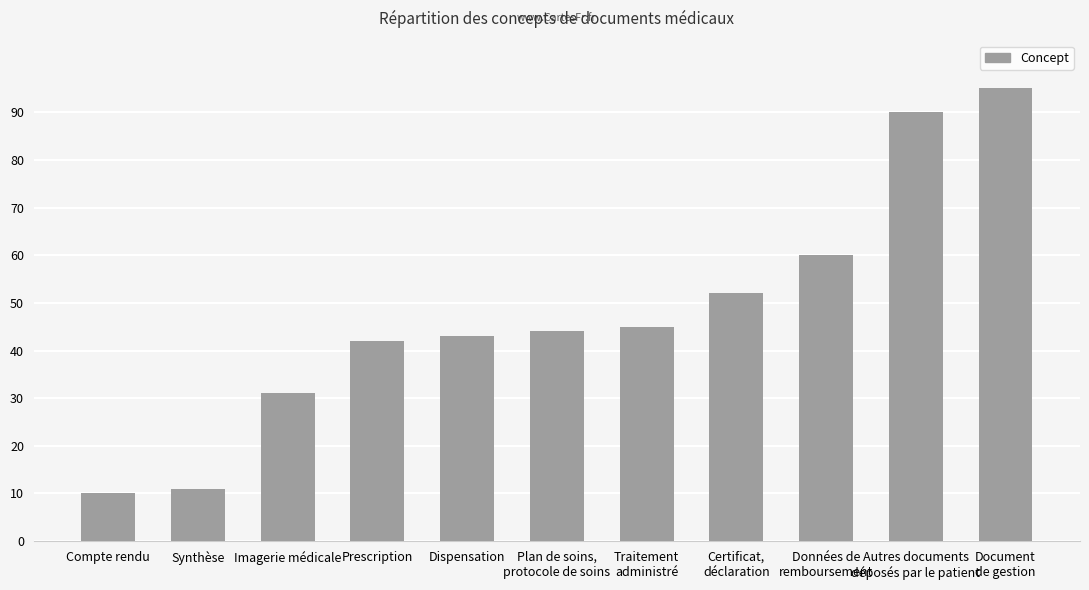

Reading right to left, what are all the values shown in this chart?

95	90	60	52	45	44	43	42	31	11	10